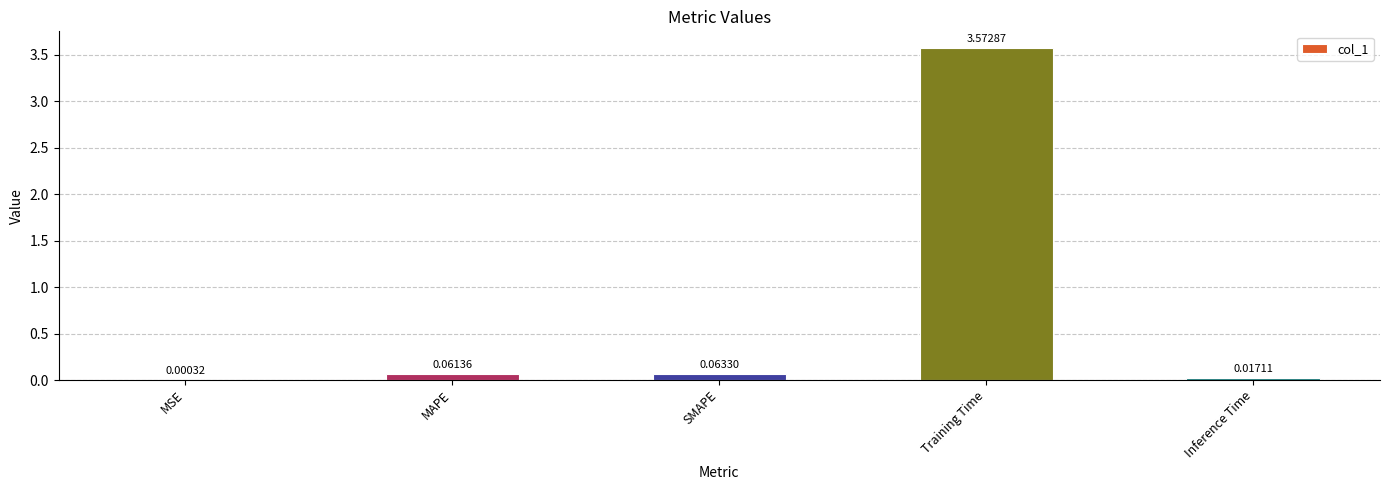

At which label is the value closest to 1?

SMAPE